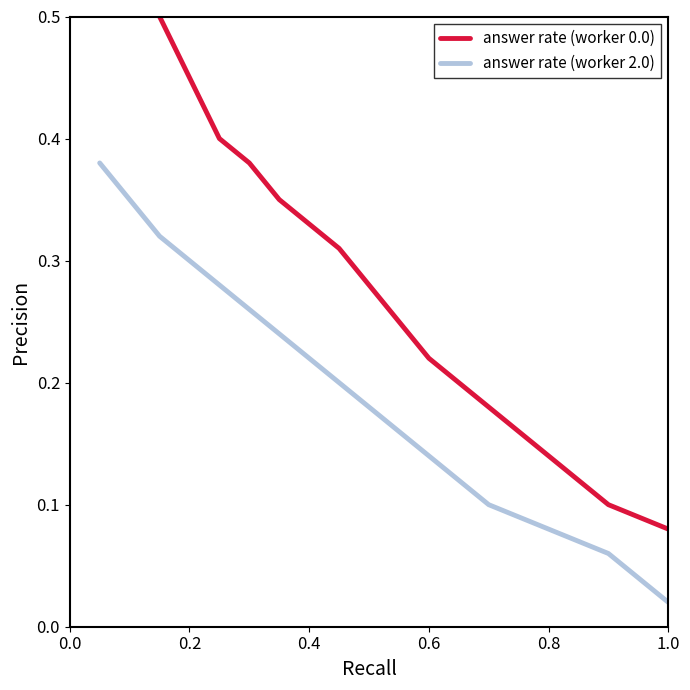

What is the difference between the maximum and second lowest values in the answer rate (worker 2.0) series?

0.3